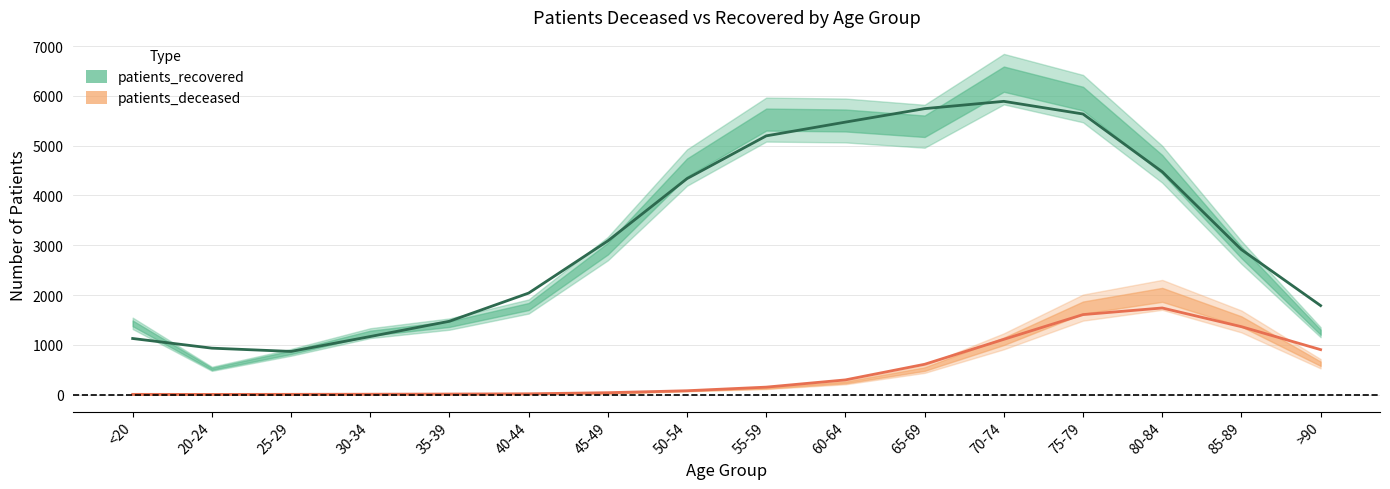

List the labels in order of patients_recovered value, smallest first.

25-29, 20-24, <20, 30-34, 35-39, >90, 40-44, 85-89, 45-49, 50-54, 80-84, 55-59, 60-64, 75-79, 65-69, 70-74